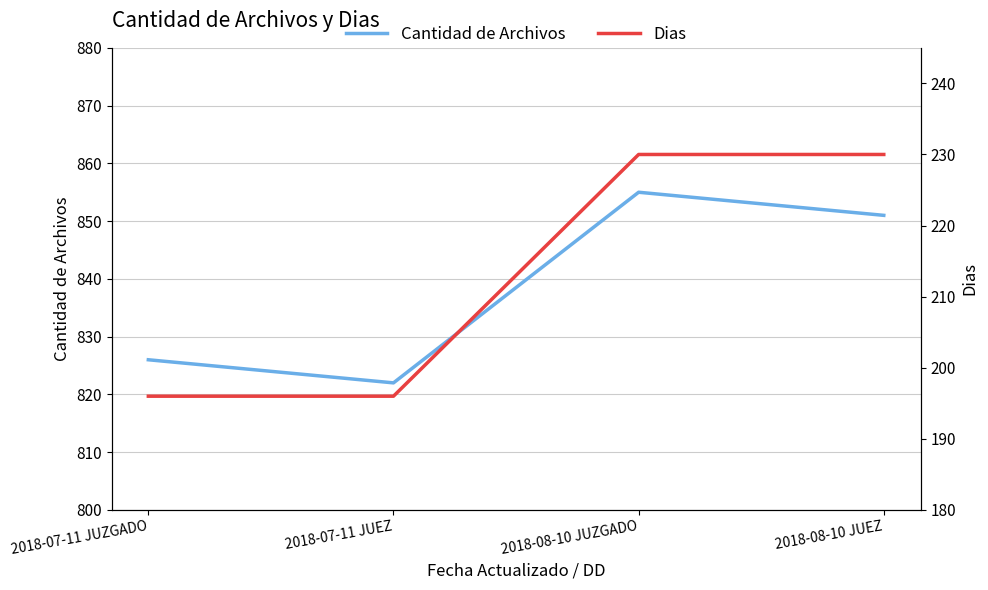

At which category is the sum across all series the highest?

2018-08-10 JUZGADO